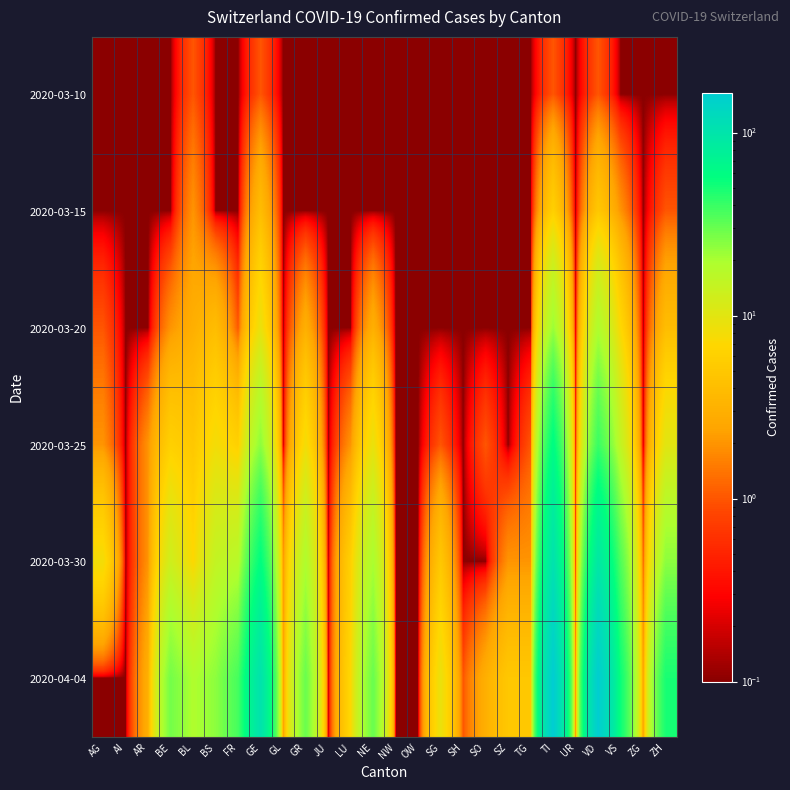

Reading left to right, transcribe all the data shown in this chart.

2020-03-10: AG=0.1	AI=0.1	AR=0.1	BE=0.1	BL=1.0	BS=0.1	FR=0.1	GE=1.0	GL=0.1	GR=0.1	JU=0.1	LU=0.1	NE=0.1	NW=0.1	OW=0.1	SG=0.1	SH=0.1	SO=0.1	SZ=0.1	TG=0.1	TI=1.0	UR=0.1	VD=1.0	VS=0.1	ZG=0.1	ZH=0.1
2020-03-15: AG=0.1	AI=0.1	AR=0.1	BE=0.1	BL=2.0	BS=0.1	FR=0.1	GE=4.0	GL=0.1	GR=0.1	JU=0.1	LU=0.1	NE=0.1	NW=0.1	OW=0.1	SG=0.1	SH=0.1	SO=0.1	SZ=0.1	TG=0.1	TI=6.0	UR=0.1	VD=5.0	VS=2.0	ZG=0.1	ZH=1.0
2020-03-20: AG=1.0	AI=0.1	AR=0.1	BE=2.0	BL=3.0	BS=4.0	FR=1.0	GE=9.0	GL=0.1	GR=3.0	JU=0.1	LU=0.1	NE=3.0	NW=0.1	OW=0.1	SG=0.1	SH=0.1	SO=0.1	SZ=0.1	TG=0.1	TI=22.0	UR=0.1	VD=19.0	VS=7.0	ZG=0.1	ZH=4.0
2020-03-25: AG=2.0	AI=0.1	AR=2.0	BE=6.0	BL=5.0	BS=8.0	FR=6.0	GE=24.0	GL=0.1	GR=8.0	JU=0.1	LU=2.0	NE=9.0	NW=0.1	OW=0.1	SG=1.0	SH=0.1	SO=1.0	SZ=0.1	TG=1.0	TI=60.0	UR=0.1	VD=40.0	VS=15.0	ZG=0.1	ZH=10.0
2020-03-30: AG=8.0	AI=0.1	AR=2.0	BE=13.0	BL=7.0	BS=15.0	FR=17.0	GE=58.0	GL=2.0	GR=19.0	JU=0.1	LU=6.0	NE=20.0	NW=0.1	OW=0.1	SG=5.0	SH=0.1	SO=0.1	SZ=2.0	TG=2.0	TI=105.0	UR=0.1	VD=92.0	VS=35.0	ZG=1.0	ZH=24.0
2020-04-04: AG=0.1	AI=0.1	AR=3.0	BE=28.0	BL=19.0	BS=24.0	FR=37.0	GE=103.0	GL=2.0	GR=30.0	JU=0.1	LU=7.0	NE=30.0	NW=0.1	OW=0.1	SG=9.0	SH=1.0	SO=3.0	SZ=5.0	TG=5.0	TI=165.0	UR=1.0	VD=162.0	VS=53.0	ZG=2.0	ZH=49.0